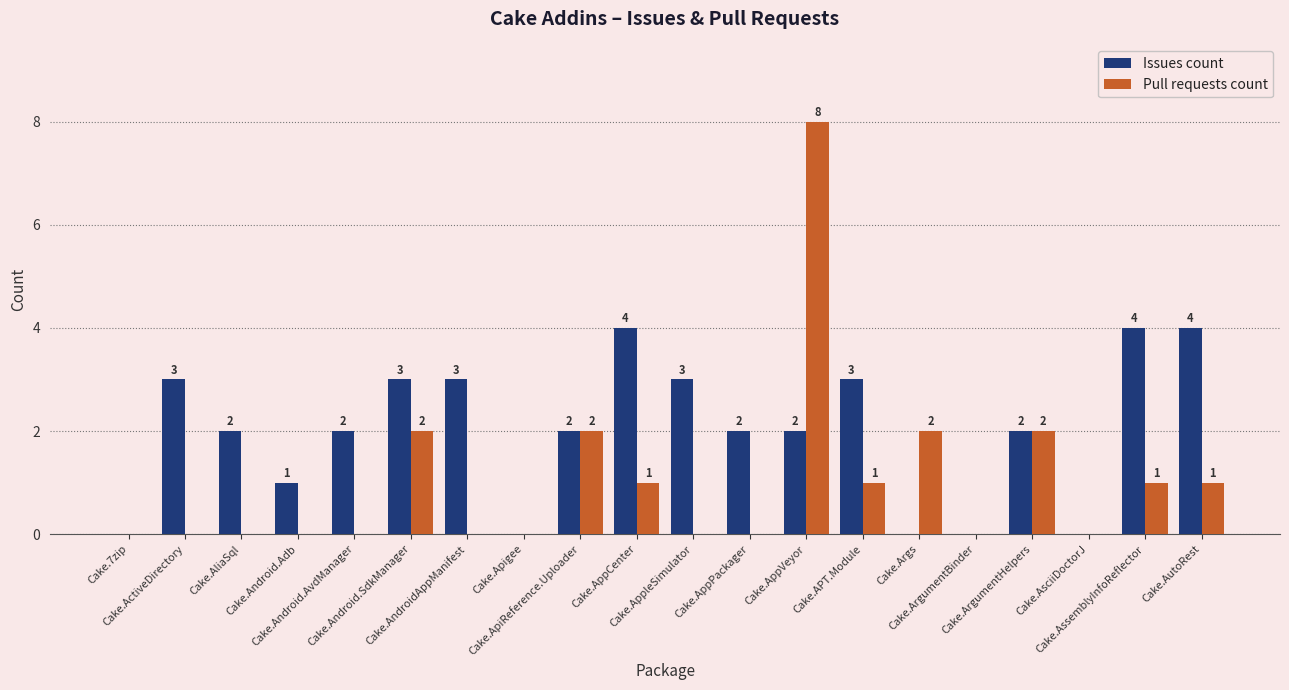

Reading right to left, extract all data points from this chart.

Issues count: Cake.AutoRest=4	Cake.AssemblyInfoReflector=4	Cake.AsciiDoctorJ=0	Cake.ArgumentHelpers=2	Cake.ArgumentBinder=0	Cake.Args=0	Cake.APT.Module=3	Cake.AppVeyor=2	Cake.AppPackager=2	Cake.AppleSimulator=3	Cake.AppCenter=4	Cake.ApiReference.Uploader=2	Cake.Apigee=0	Cake.AndroidAppManifest=3	Cake.Android.SdkManager=3	Cake.Android.AvdManager=2	Cake.Android.Adb=1	Cake.AliaSql=2	Cake.ActiveDirectory=3	Cake.7zip=0
Pull requests count: Cake.AutoRest=1	Cake.AssemblyInfoReflector=1	Cake.AsciiDoctorJ=0	Cake.ArgumentHelpers=2	Cake.ArgumentBinder=0	Cake.Args=2	Cake.APT.Module=1	Cake.AppVeyor=8	Cake.AppPackager=0	Cake.AppleSimulator=0	Cake.AppCenter=1	Cake.ApiReference.Uploader=2	Cake.Apigee=0	Cake.AndroidAppManifest=0	Cake.Android.SdkManager=2	Cake.Android.AvdManager=0	Cake.Android.Adb=0	Cake.AliaSql=0	Cake.ActiveDirectory=0	Cake.7zip=0